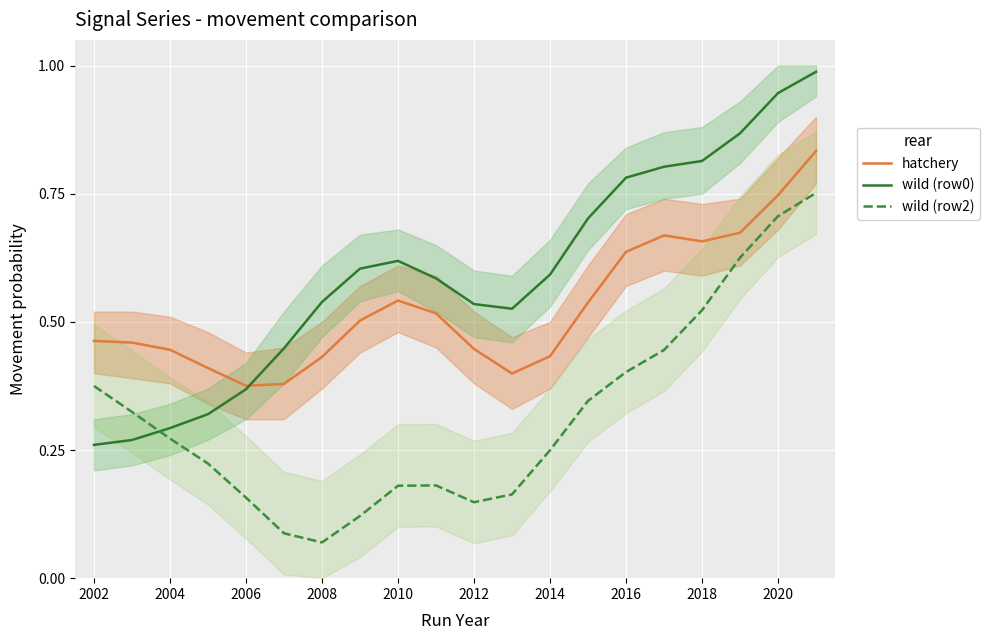

True or false: wild (row2) and hatchery cross at least once.

False